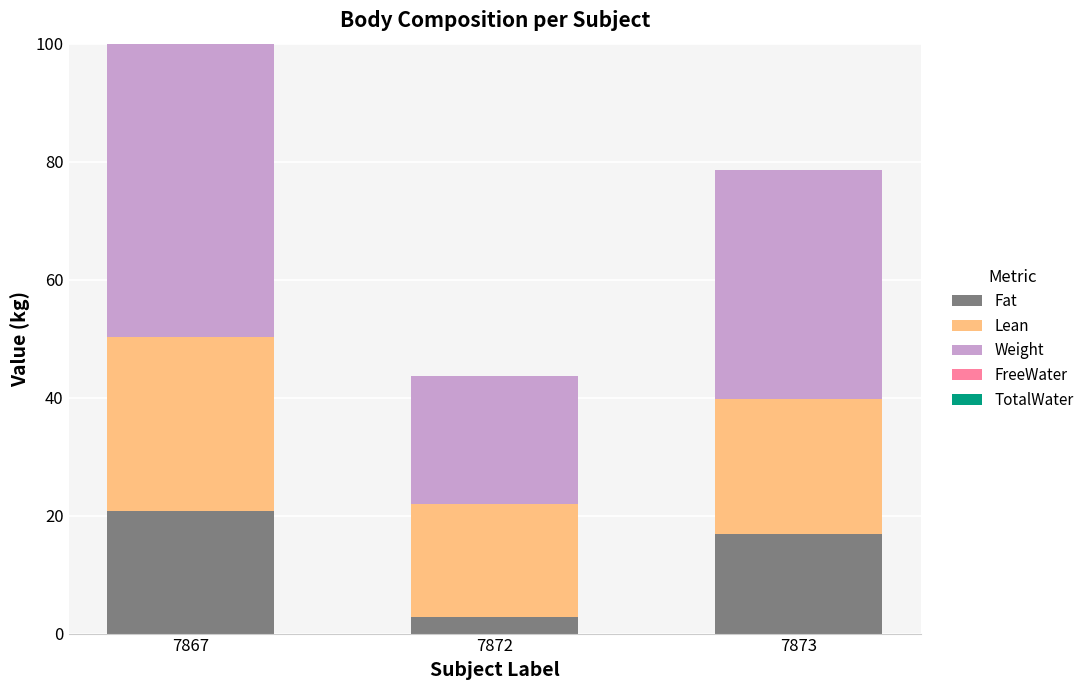

At which category is the sum across all series the highest?

7867